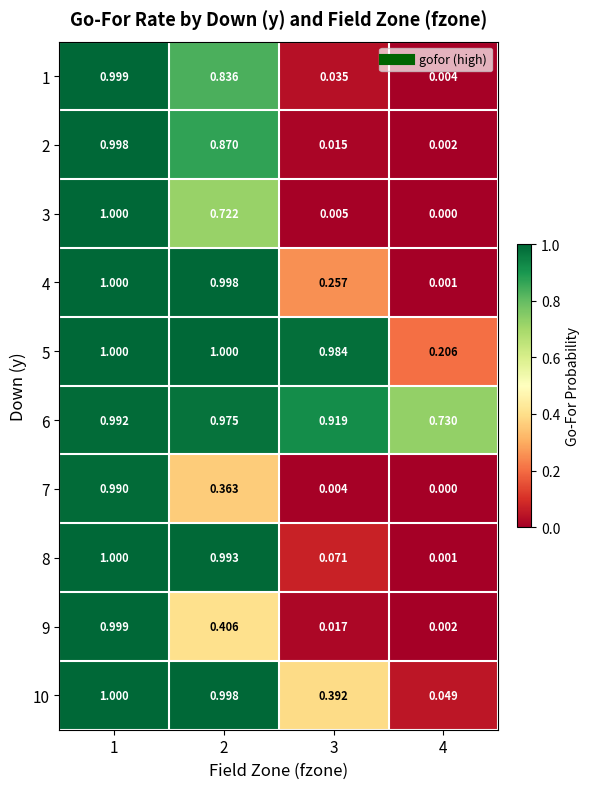

Is the value of 1 at 2 greater than the value of 6 at 2?

No